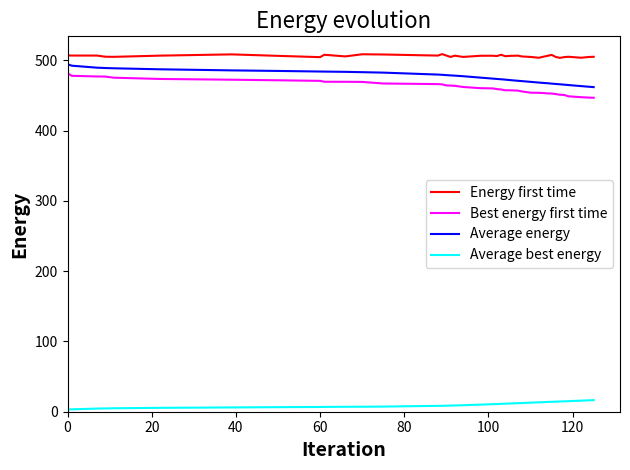

What is the maximum value for Average energy?

494.6